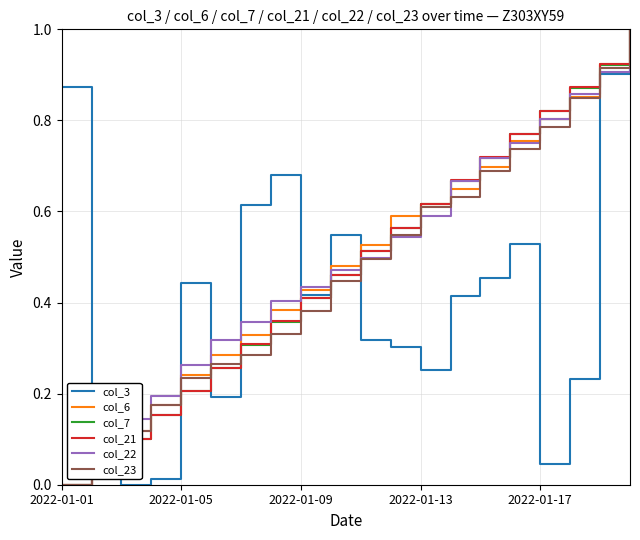

What is the maximum value shown in the chart?

1.0